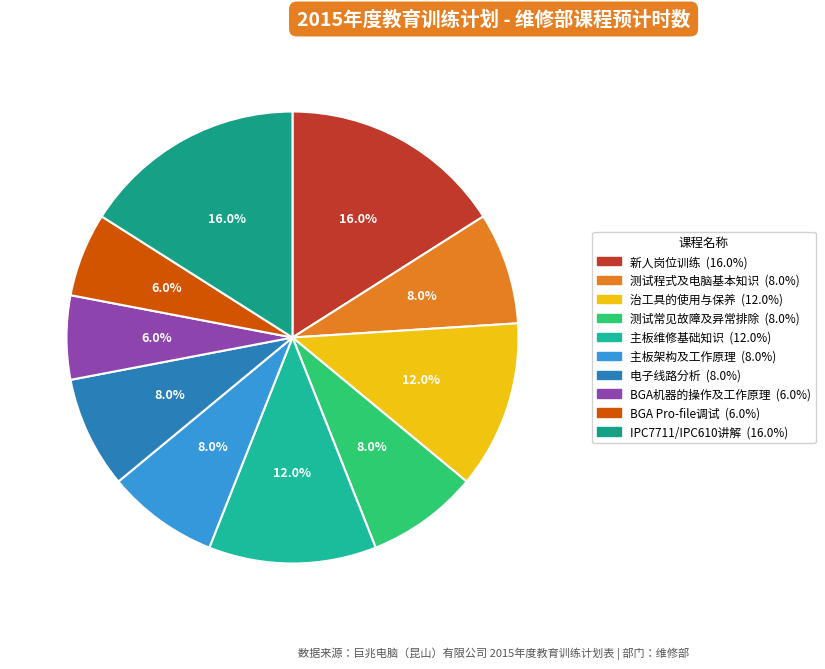

To the nearest percent, what is the combined percentage of 测试常见故障及异常排除 and BGA Pro-file调试?

14%